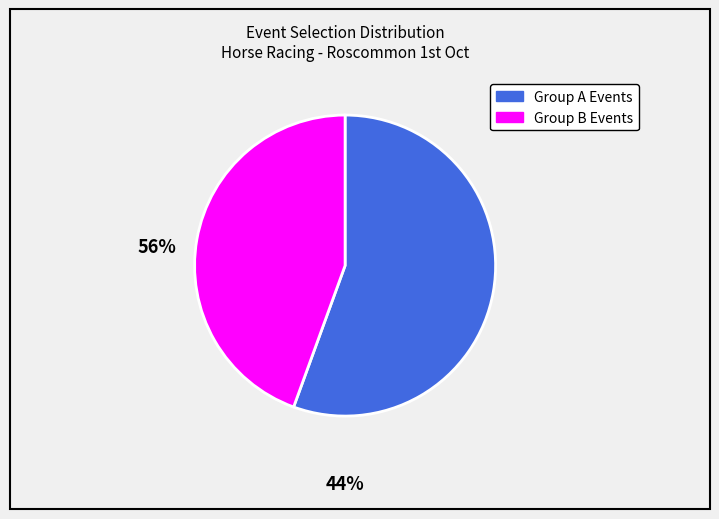

Rank the categories by value from lowest to highest.

Group B Events, Group A Events